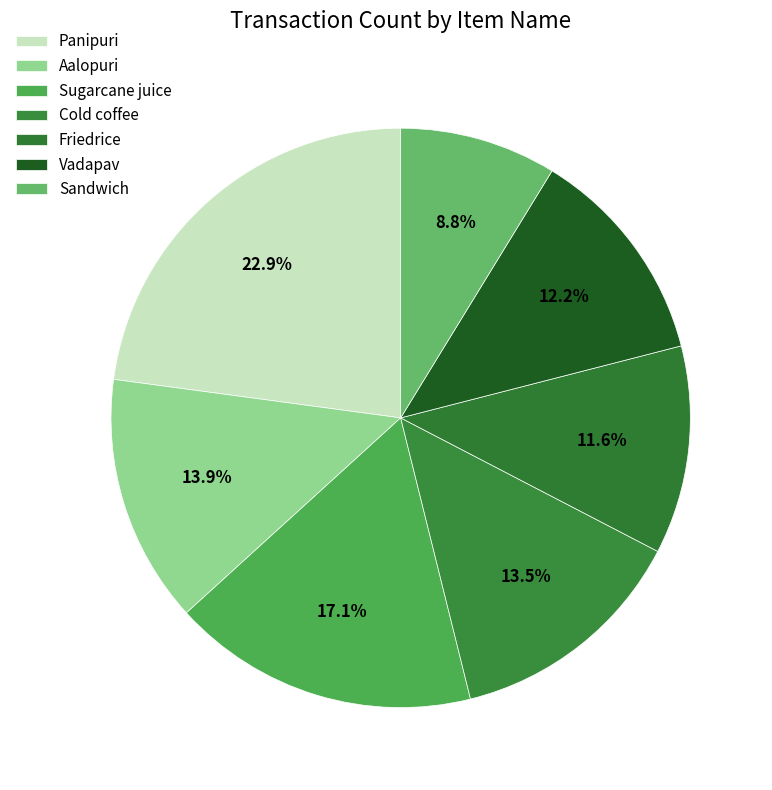

Which has a higher value, Panipuri or Friedrice?

Panipuri